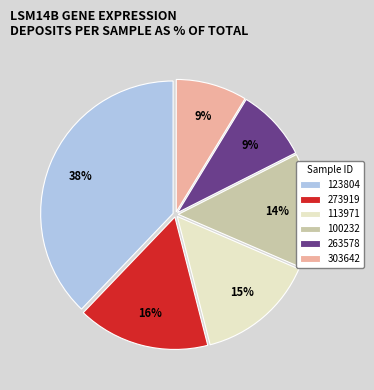

What percentage is the 273919 slice, to the nearest percent?

16%